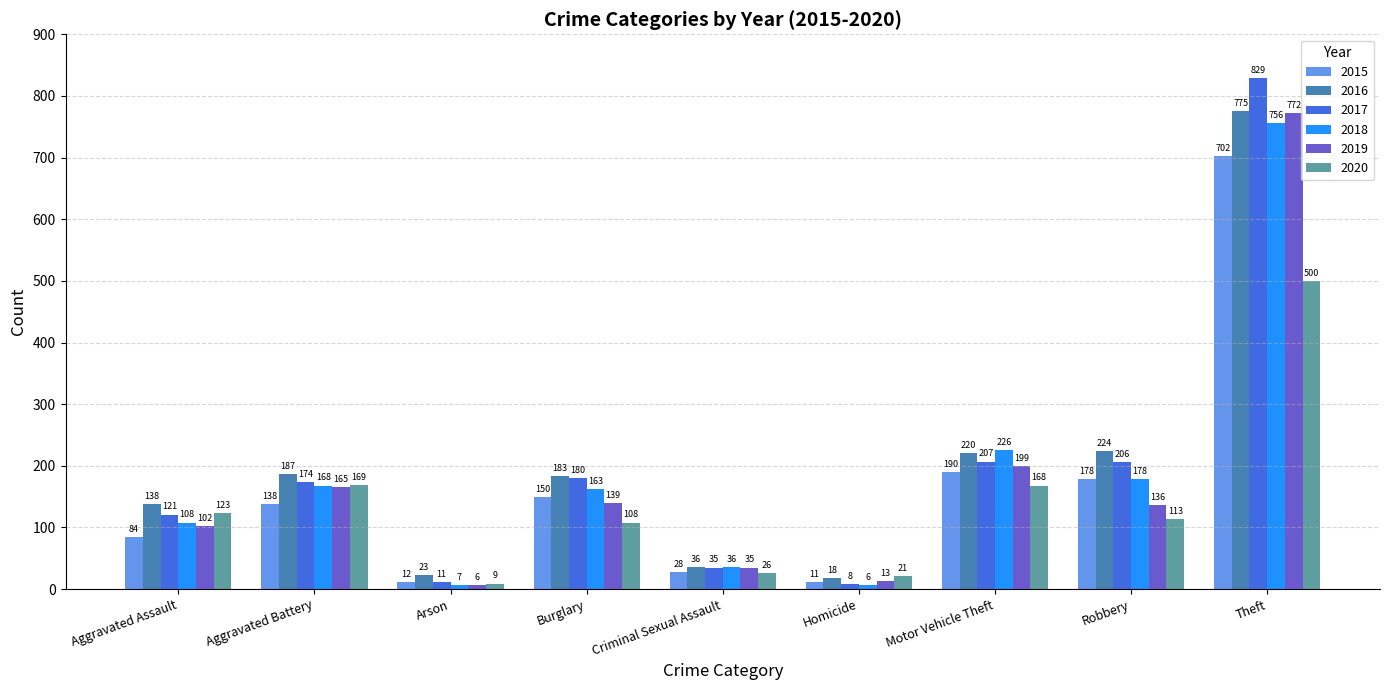

The 2018 series shows 148 at Aggravated Assault. True or false?

False